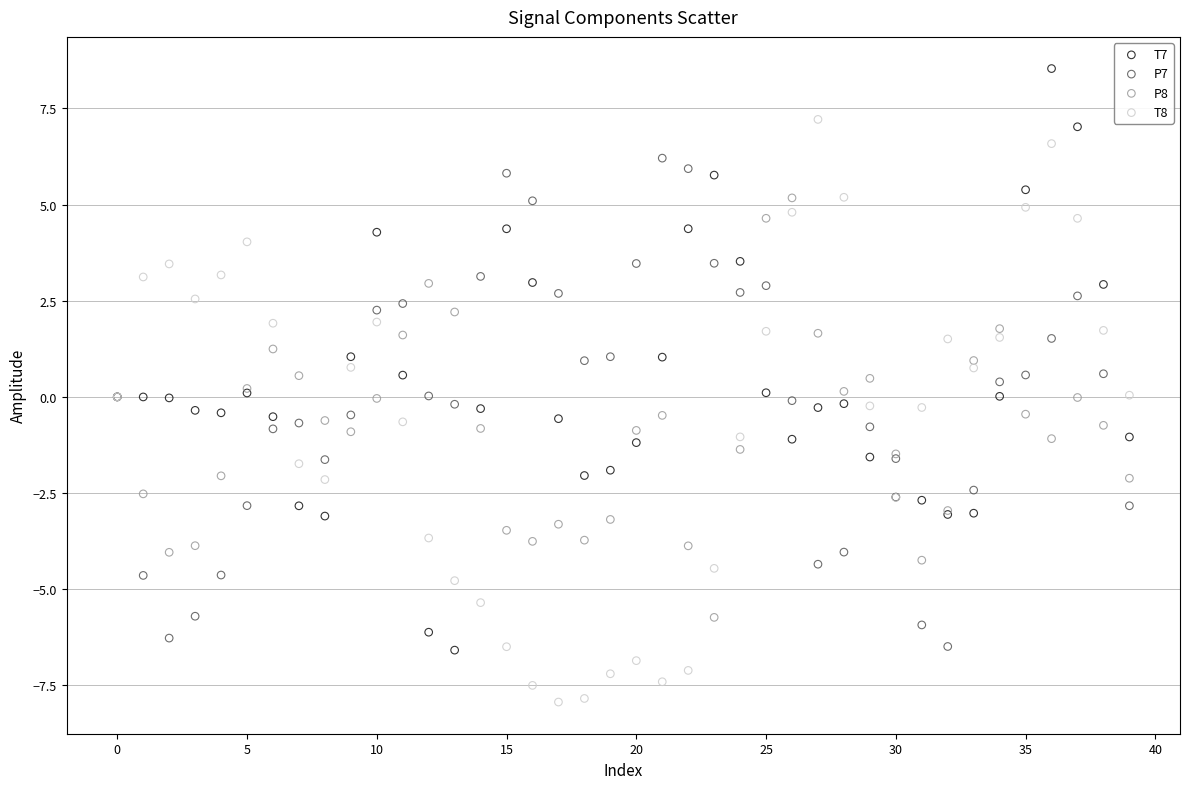

Which series contains the highest Y value?

T7